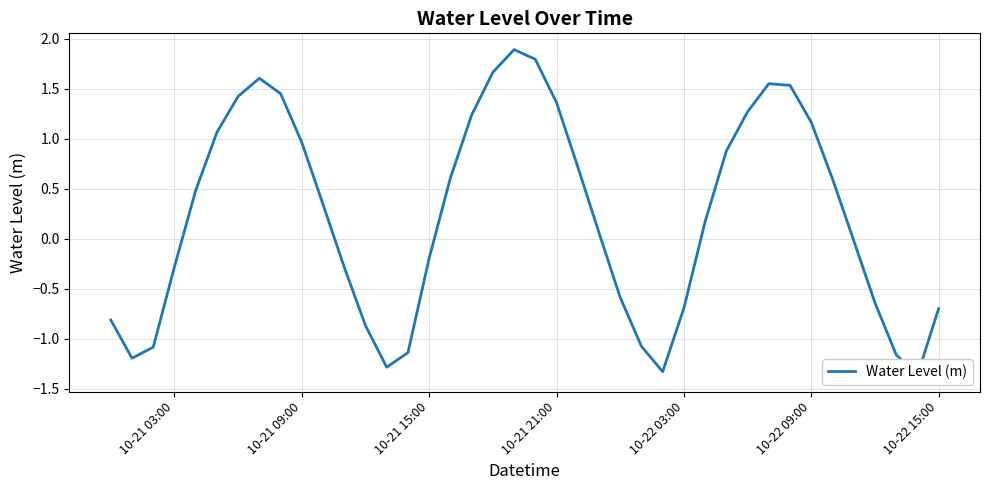

The value at 10-21 09:00 is -0.3. True or false?

False